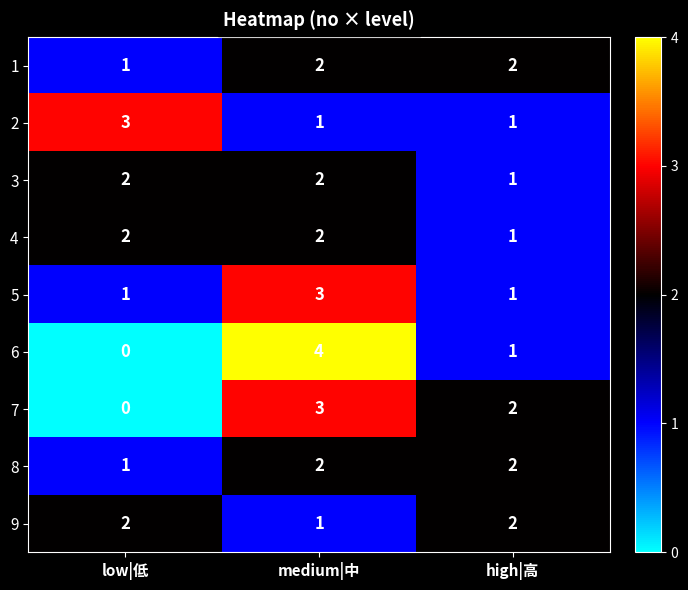

What is the greatest value displayed?

4